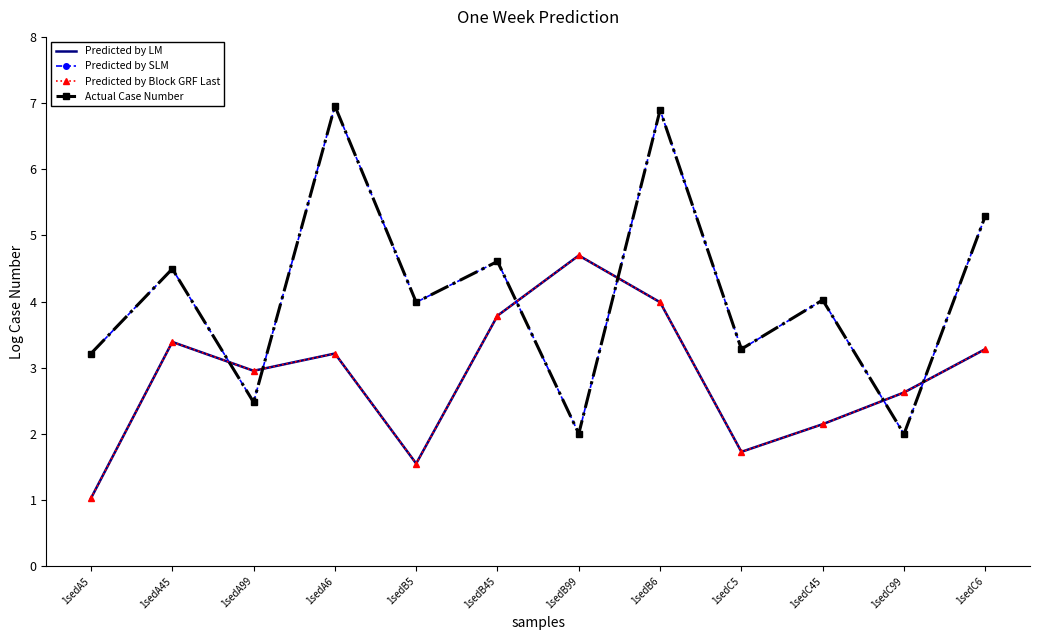

Which series changed the most between 1sedA5 and 1sedC5?

Predicted by LM